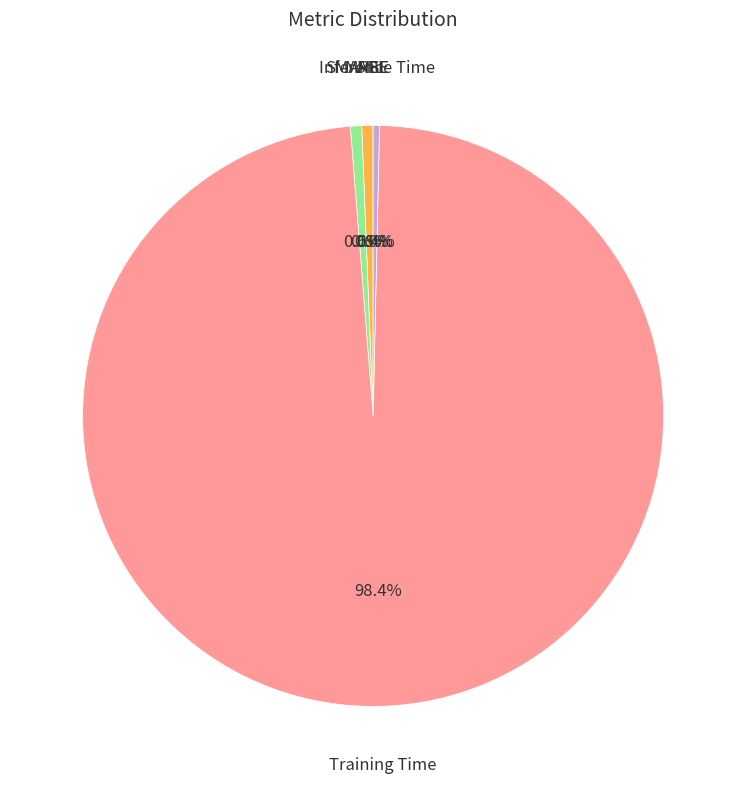

Which slice is the largest?

Training Time